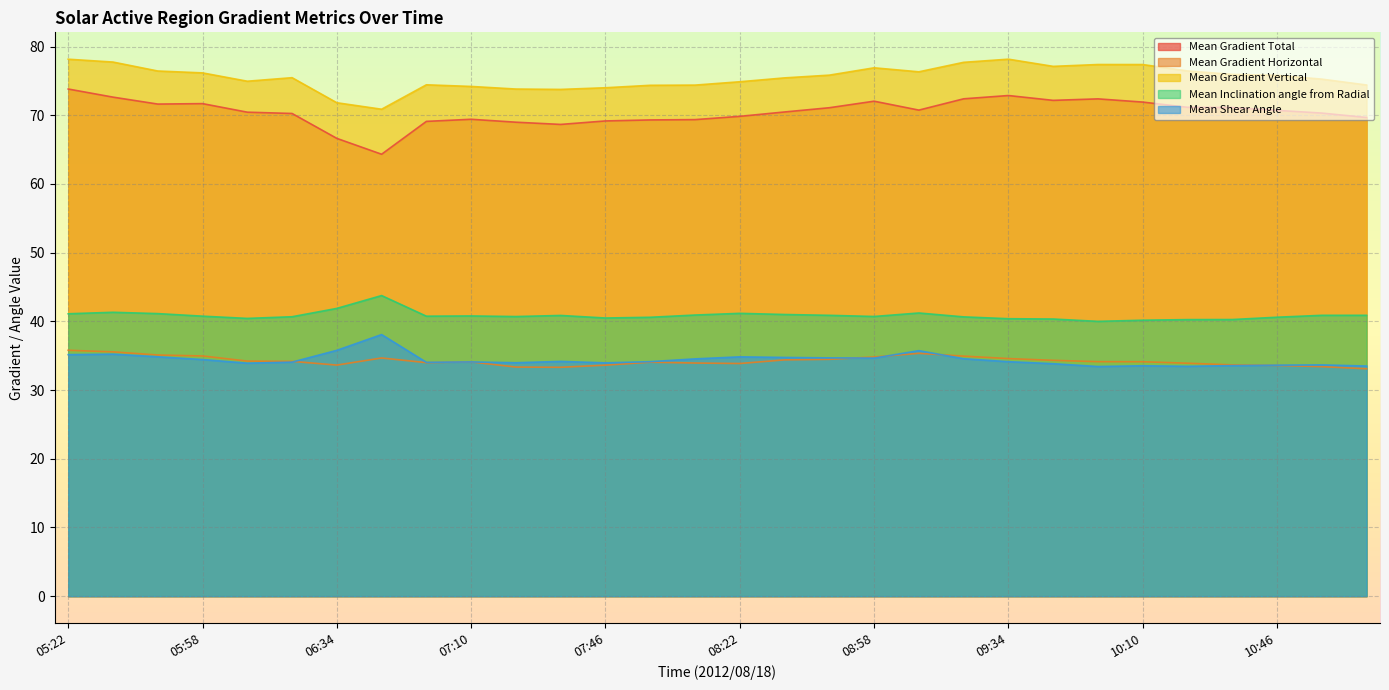

What is the minimum value for Mean Gradient Total?

64.3